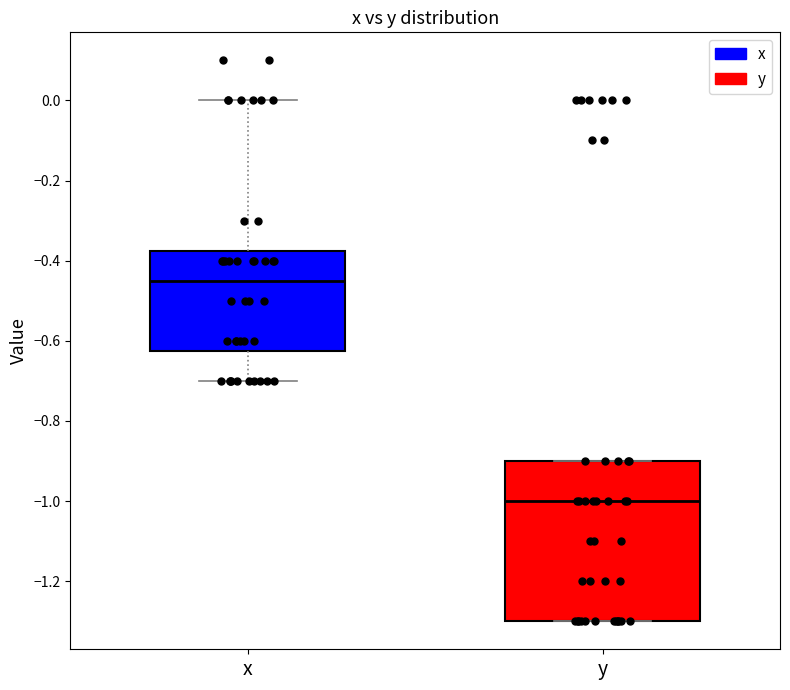

Reading left to right, read every box against the y-axis: the position of its median line, the range the box covers, and the ends of its whiskers. The values are not printed on the chart, so give them approximately, as read against the axis.

x: median -0.44, box -0.62 to -0.38, whiskers -0.70 to 0.00
y: median -1.00, box -1.30 to -0.90, whiskers -1.30 to -0.90